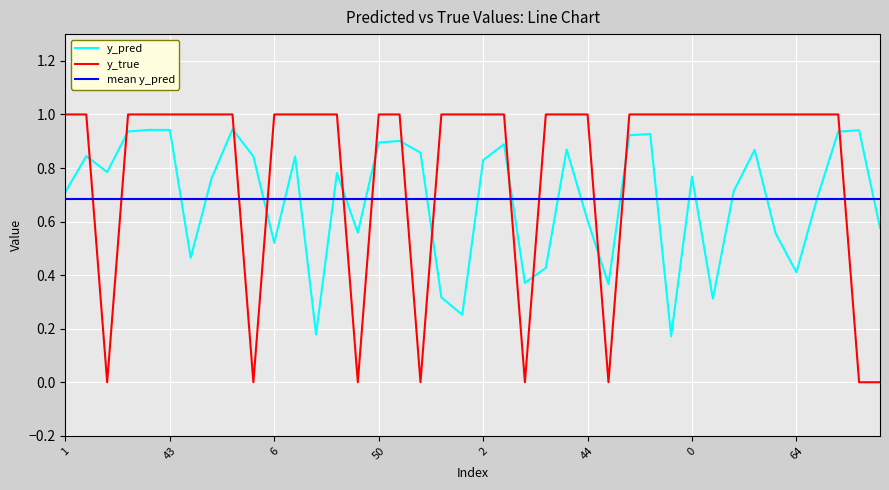

Which label corresponds to the smallest value in the chart?

14